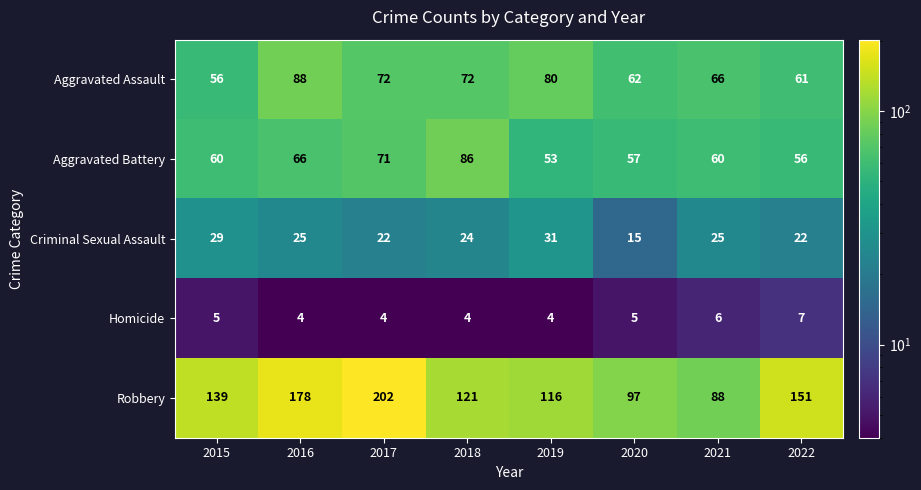

What is the maximum value shown in the chart?

202